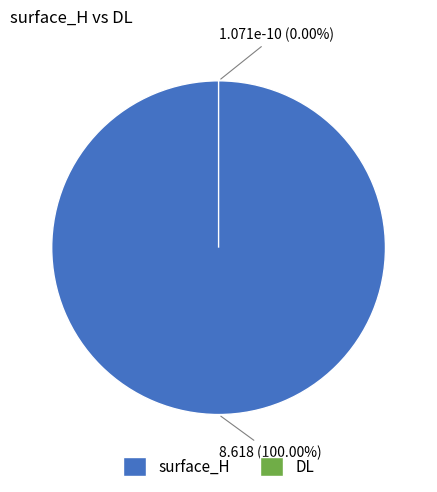

What percentage is the surface_H slice, to the nearest percent?

100%